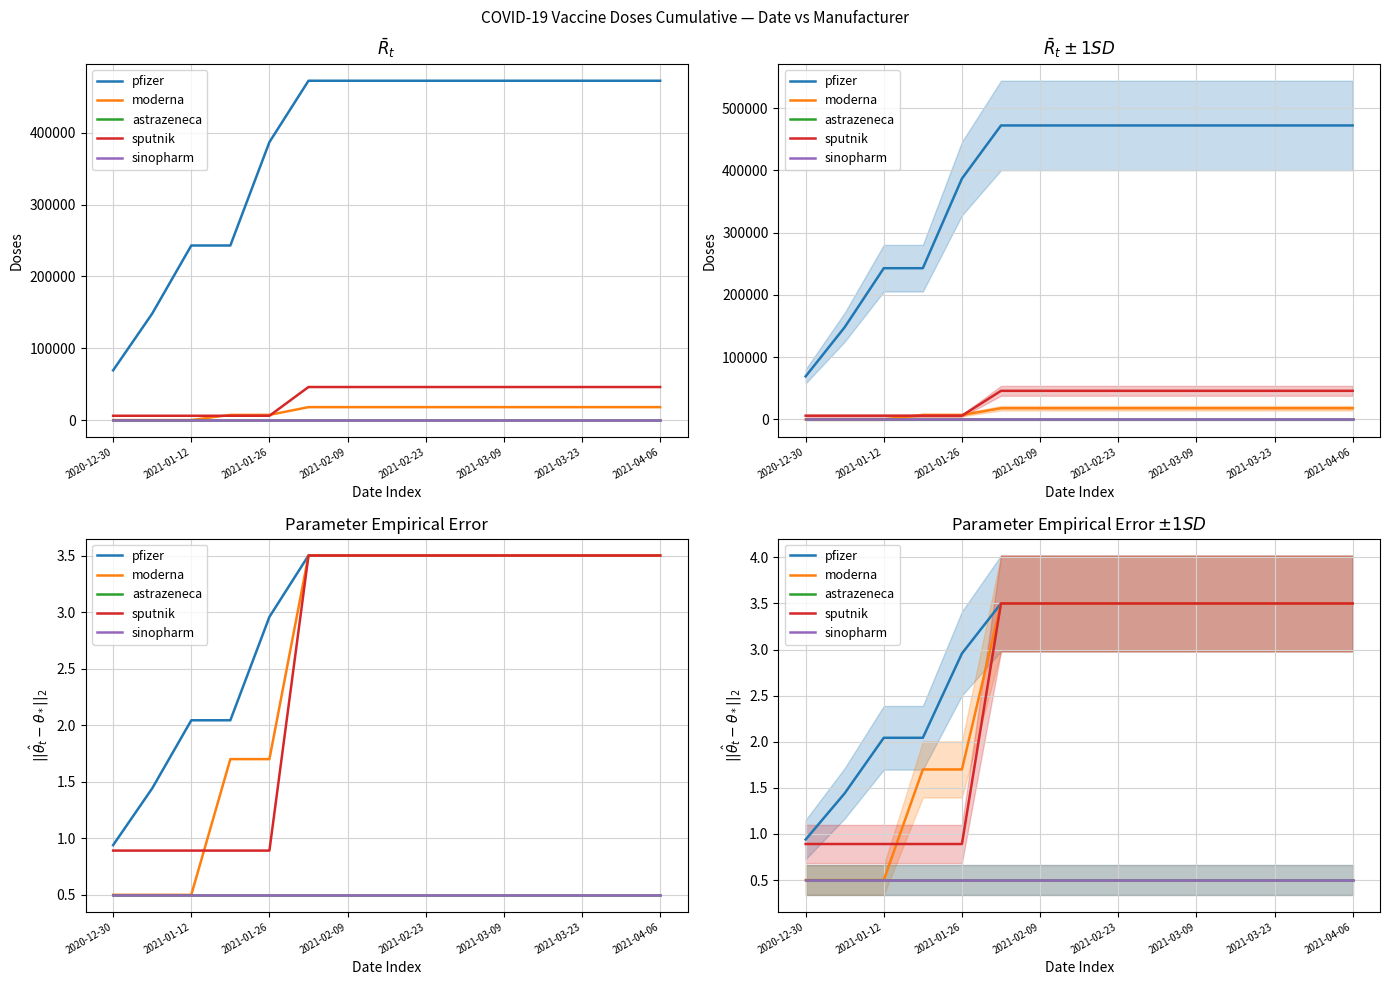

List the series in order of their peak value, lowest first.

astrazeneca, sinopharm, moderna, sputnik, pfizer